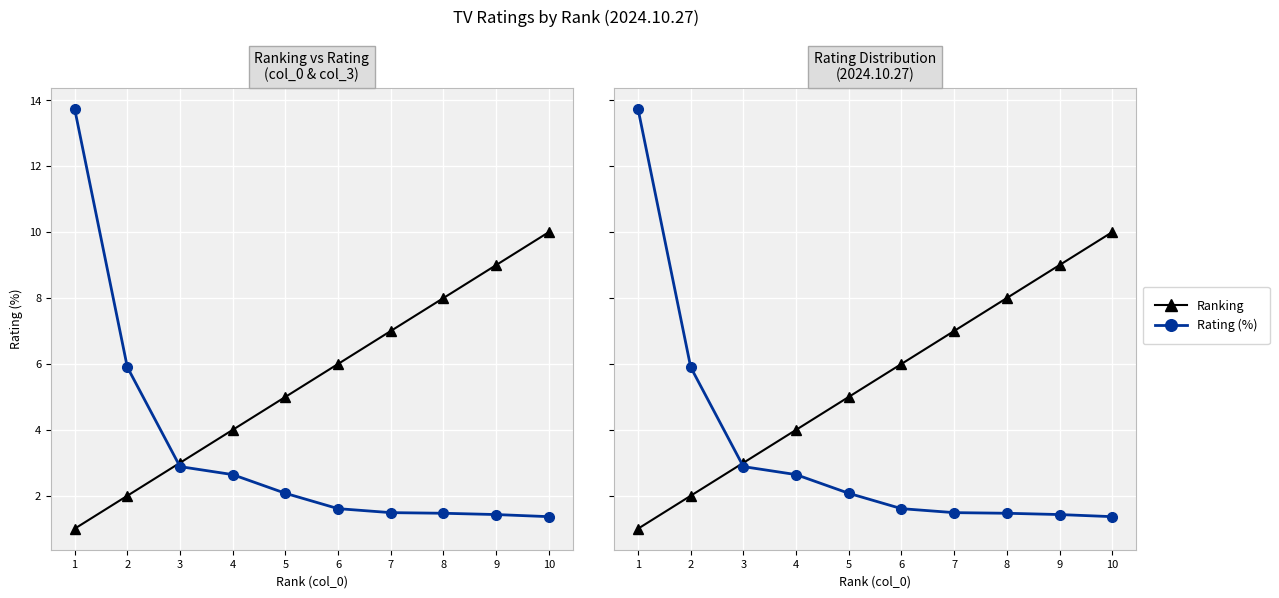

What is the difference between the Ranking values at 4 and 1?

3.0